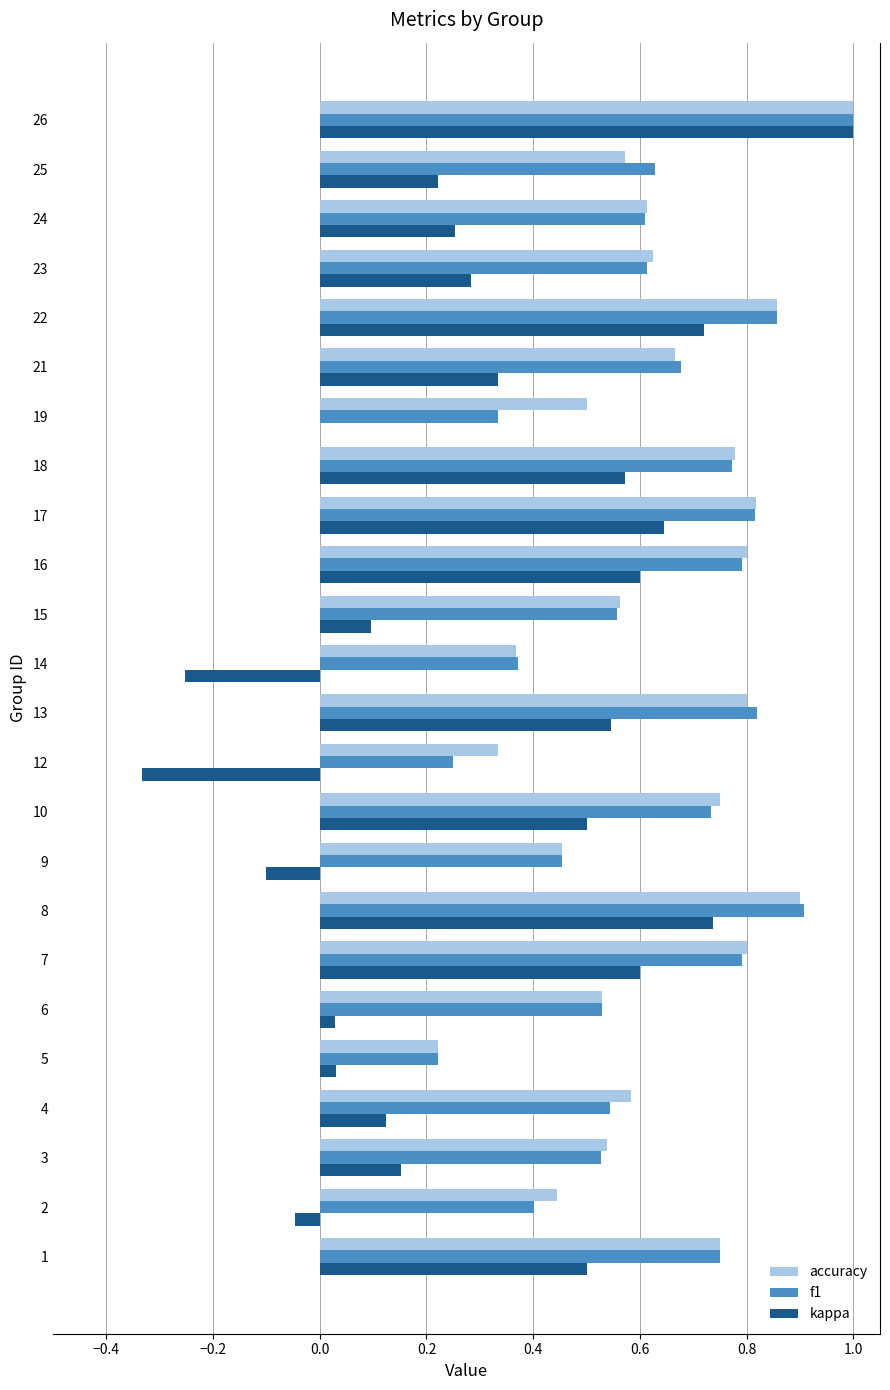

Is the value of accuracy at 12 greater than the value of f1 at 7?

No